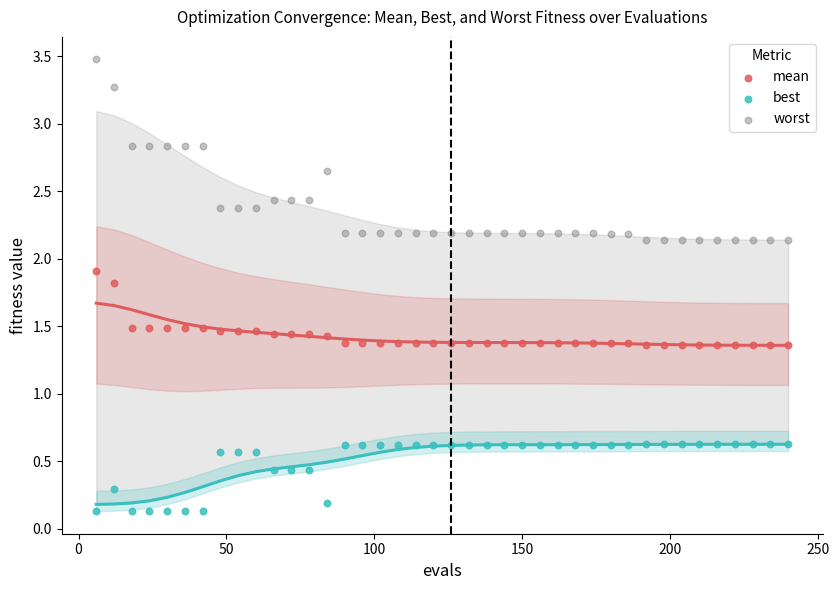

Which series reaches the maximum Y coordinate?

worst